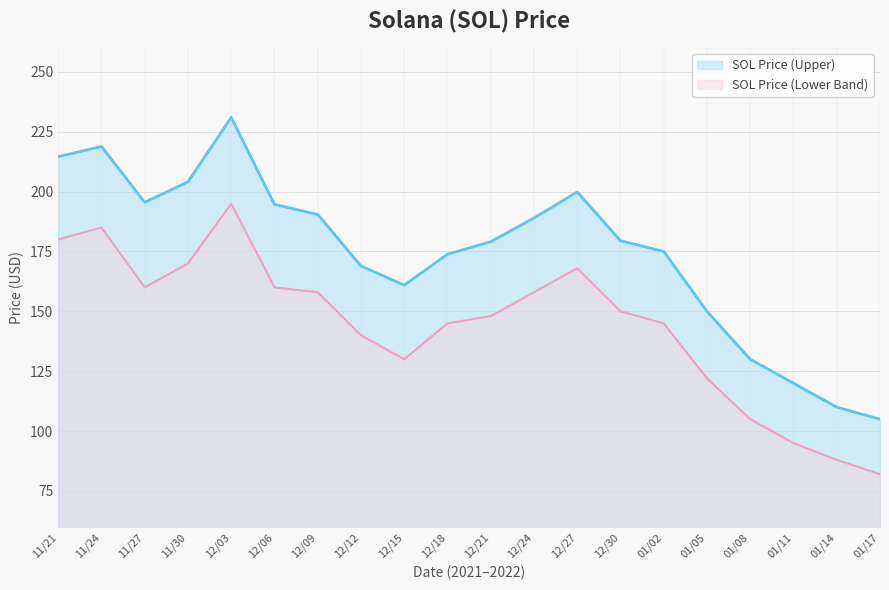

How many data points are above 179?

11